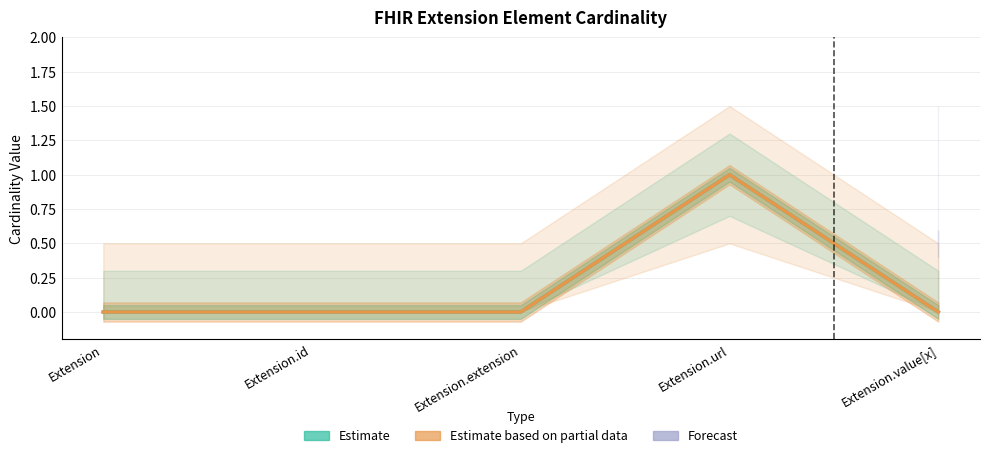

Where is Min (Estimate) nearest to the value 0?

Extension